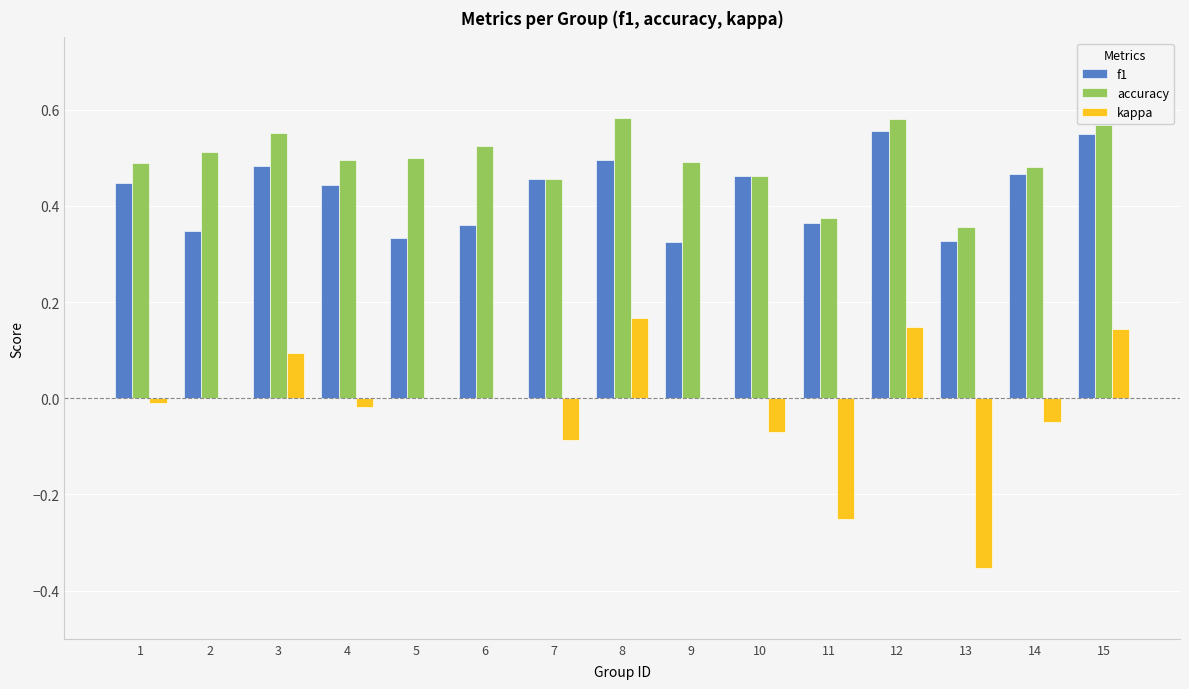

Is the value of kappa at 6 greater than the value of f1 at 10?

No